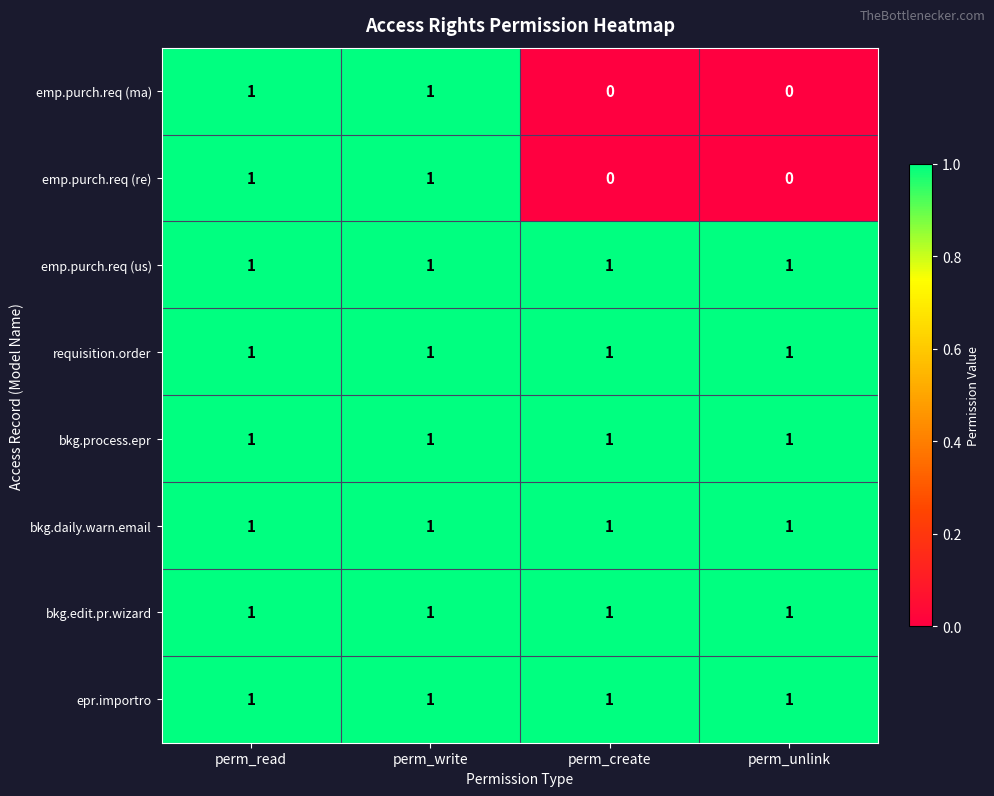

True or false: emp.purch.req (ma) has a value of 1 at perm_write.

True